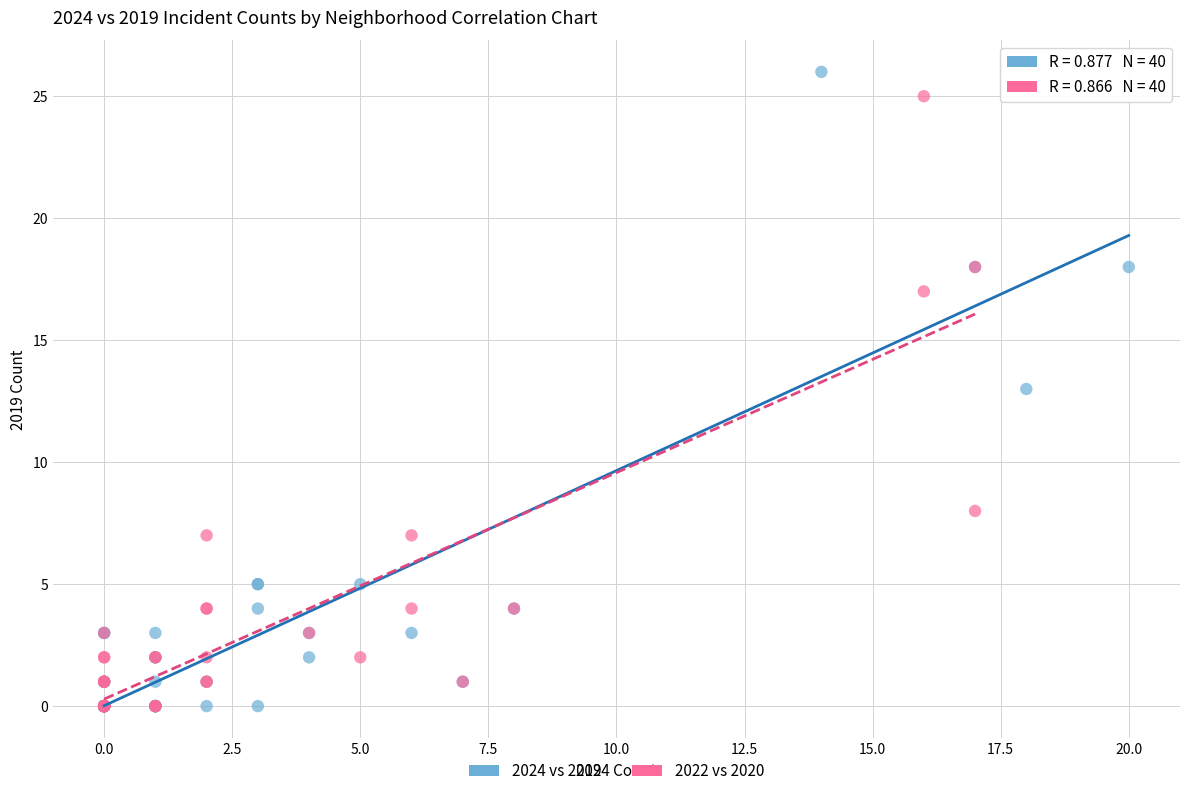

What are all the series names shown in the legend?

2024 vs 2019, 2022 vs 2020